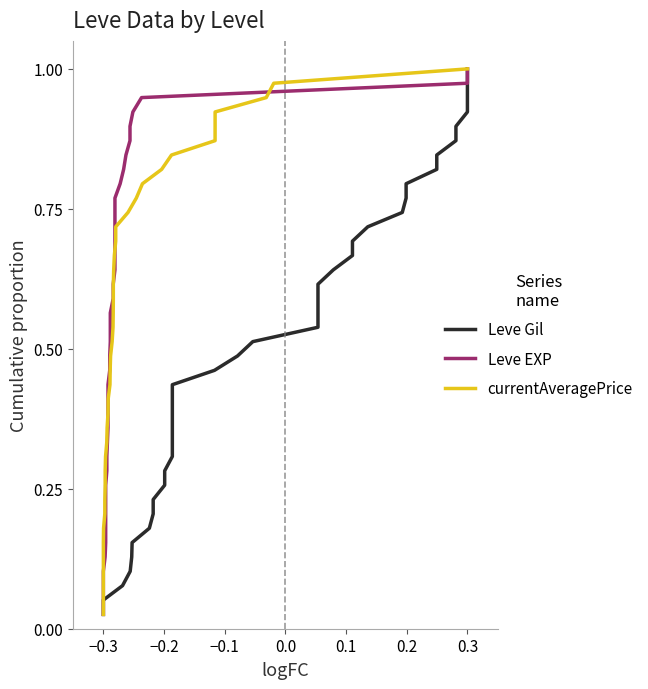

True or false: Leve Gil has more than 2 interior local peaks.

False